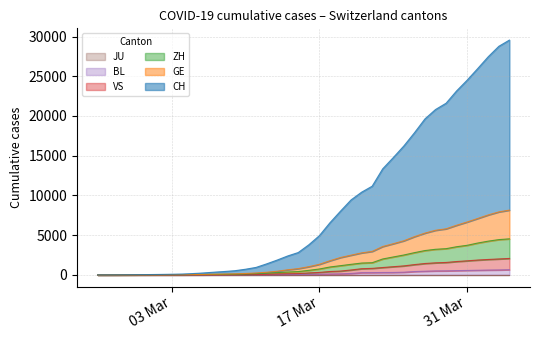

At which label does ZH reach its minimum?

2020-02-25